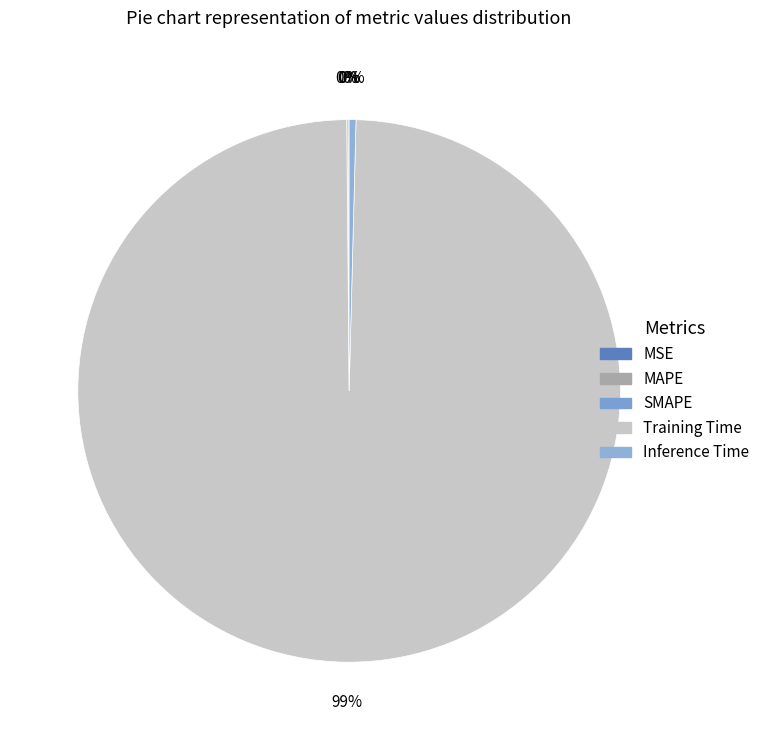

To the nearest percent, what is the average slice percentage?

20%